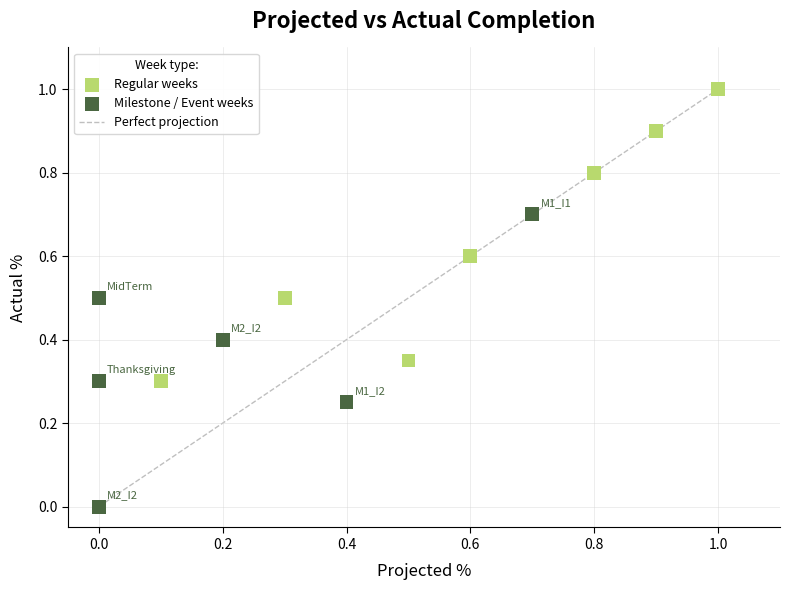

Which series contains the lowest Y value?

Milestone / Event weeks